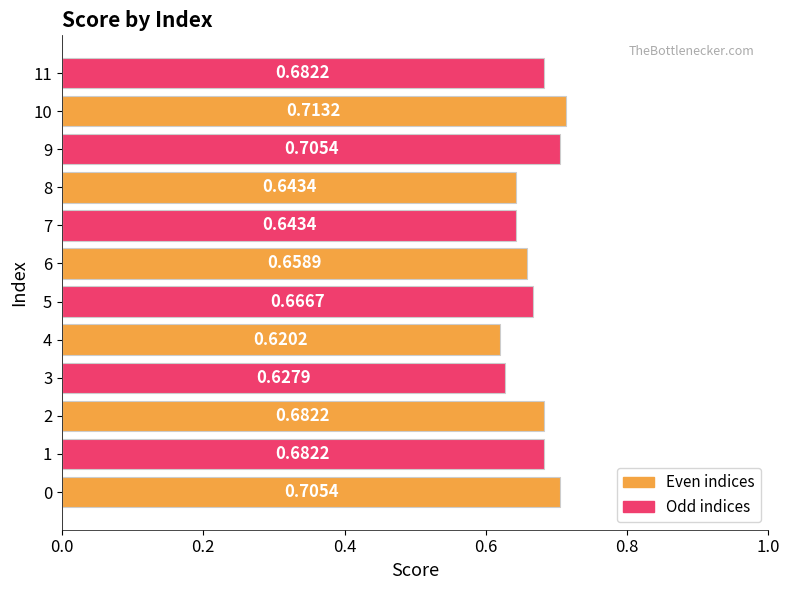

Where is the data nearest to the value 0?

4